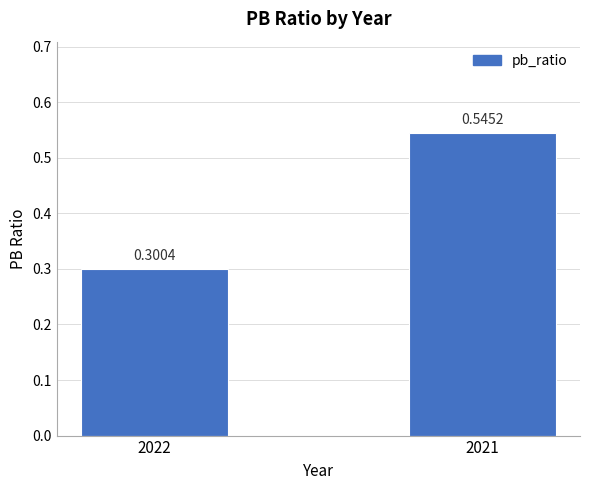

True or false: the data shows 0.7 at 2021.

False